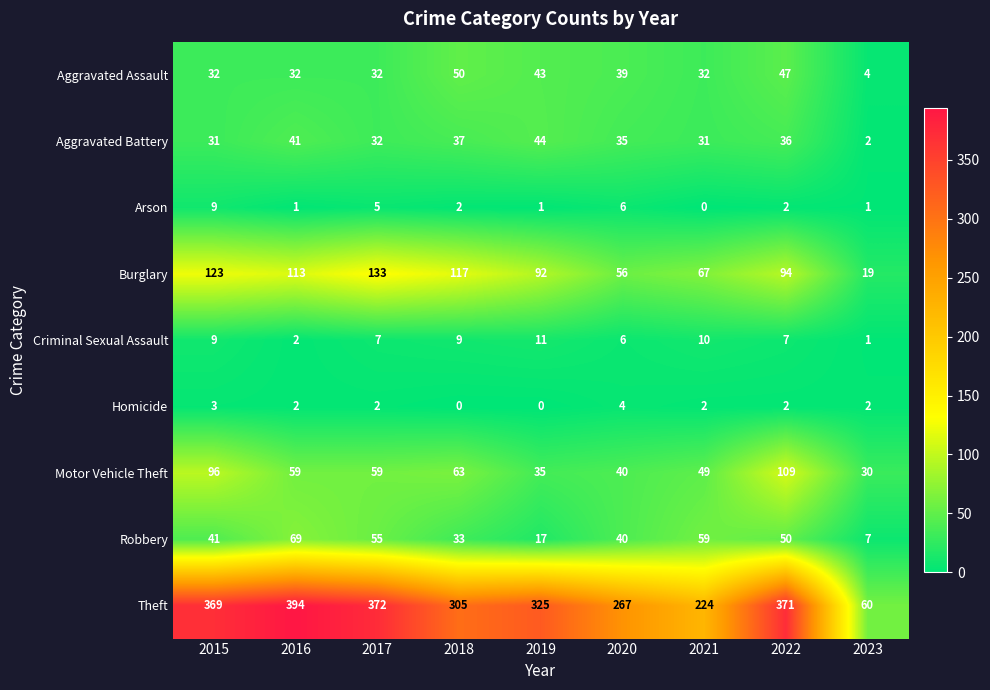

What is the total value across all series at 2021?

474